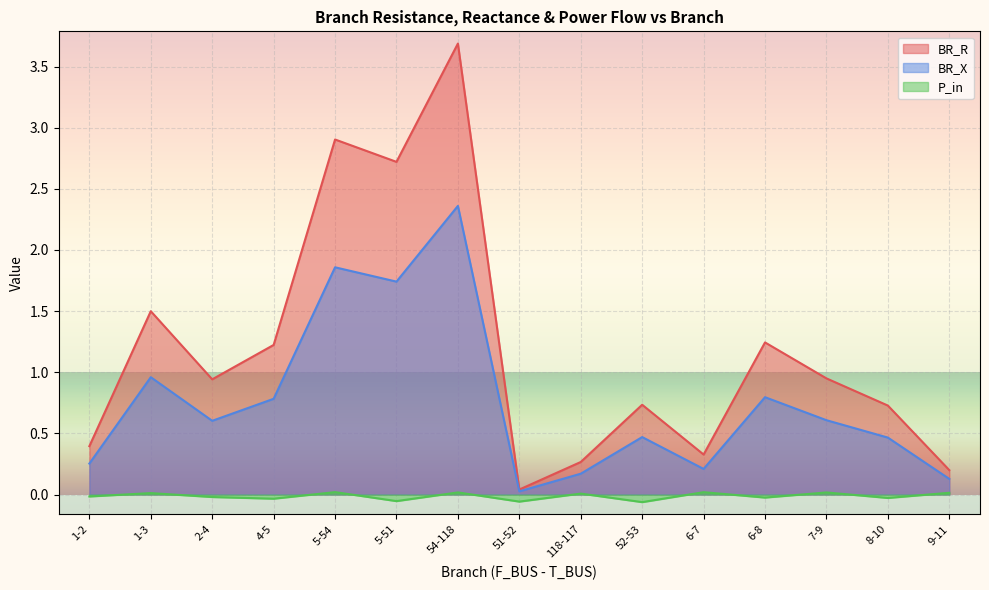

What is the difference between the maximum and minimum values in the BR_X series?

2.3